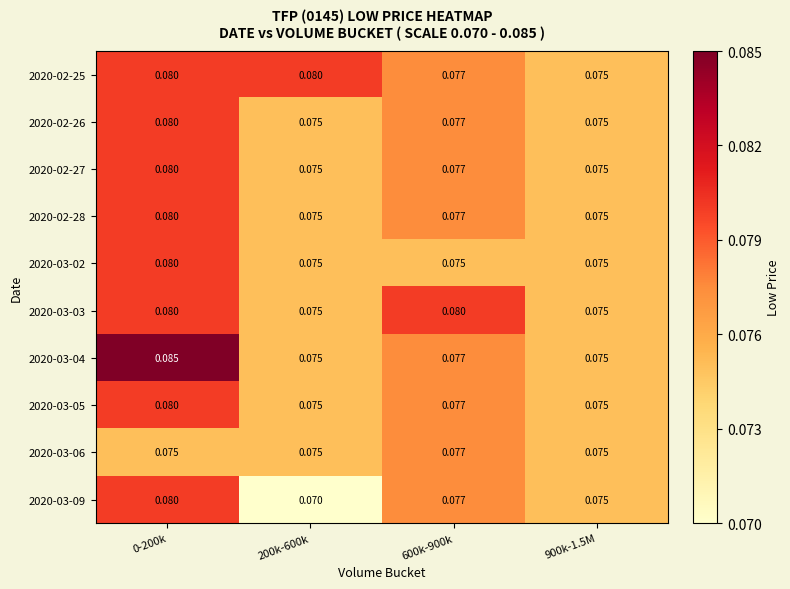

List the series in order of their peak value, highest first.

2020-03-04, 2020-02-25, 2020-02-26, 2020-02-27, 2020-02-28, 2020-03-02, 2020-03-03, 2020-03-05, 2020-03-09, 2020-03-06